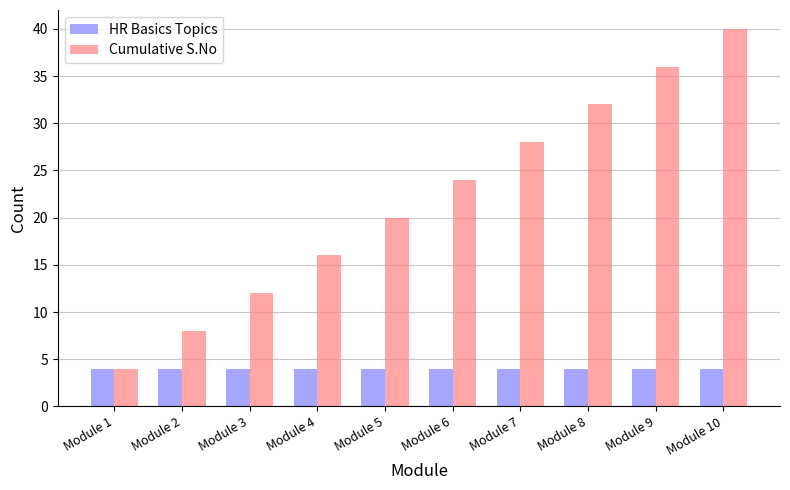

Is it true that Cumulative S.No equals 1 at Module 1?

False